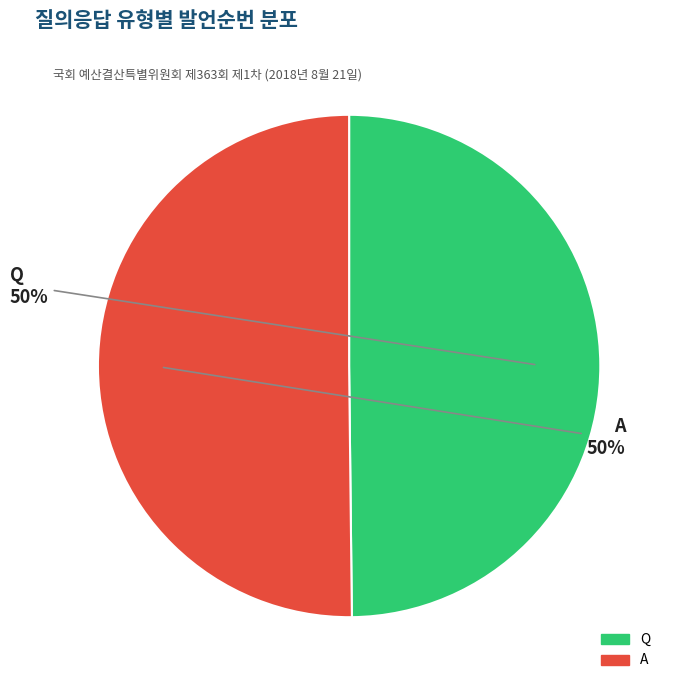

Approximately how many times larger is the value at Q compared to A?

1.0